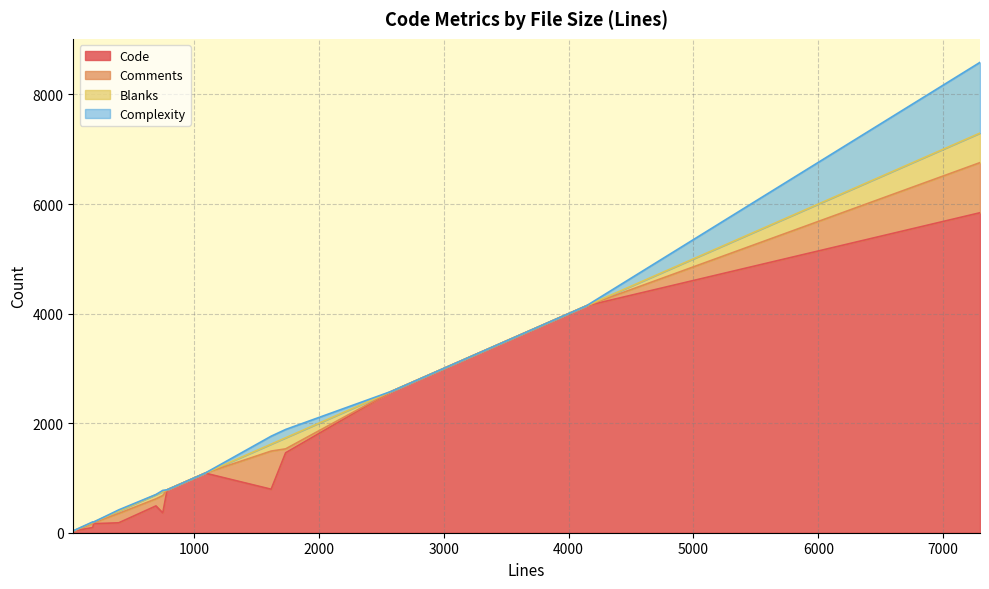

How many positive values does the Comments series have?

8